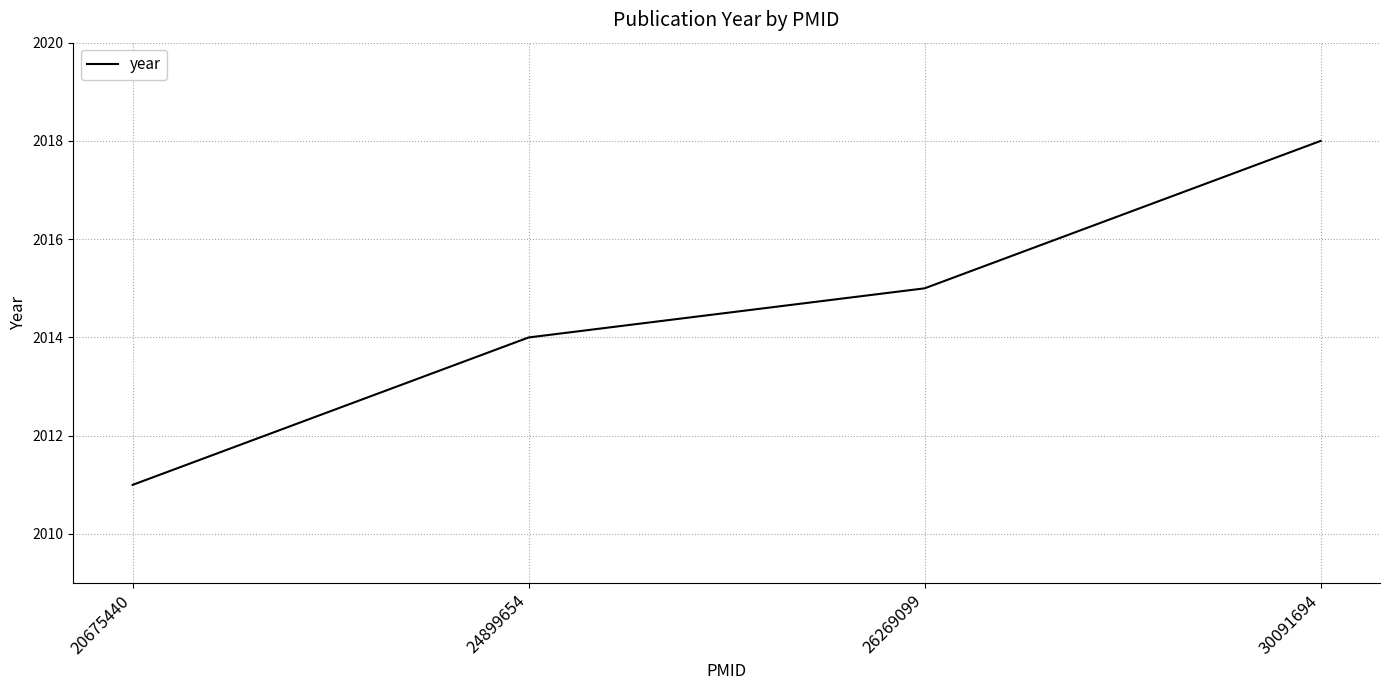

Rank the categories by value from lowest to highest.

20675440, 24899654, 26269099, 30091694